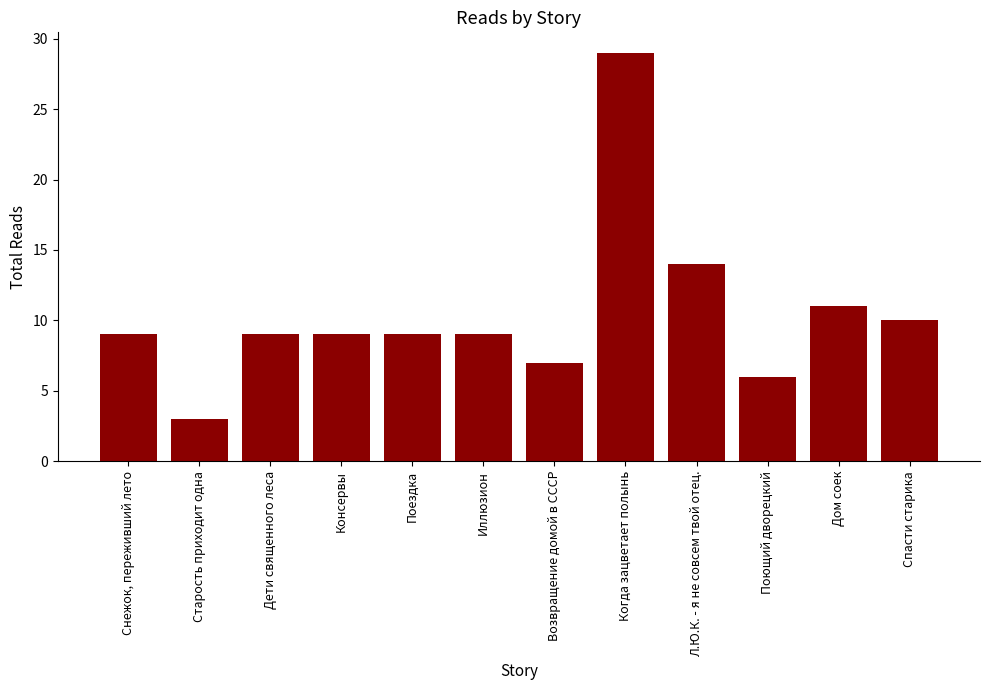

What is the approximate value at Возвращение домой в СССР, to the nearest 10?

10